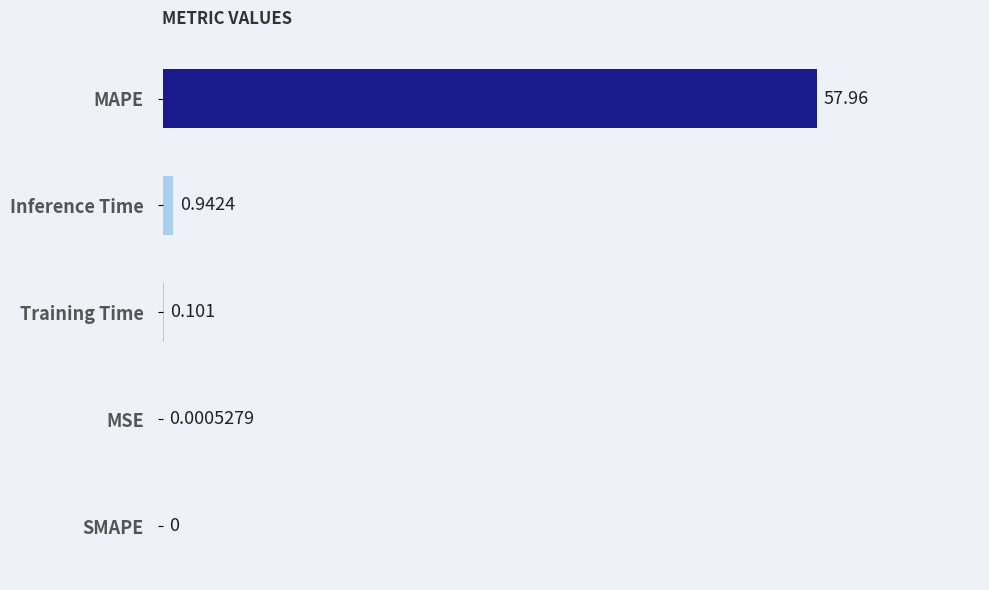

Which label corresponds to the largest value in the chart?

MAPE